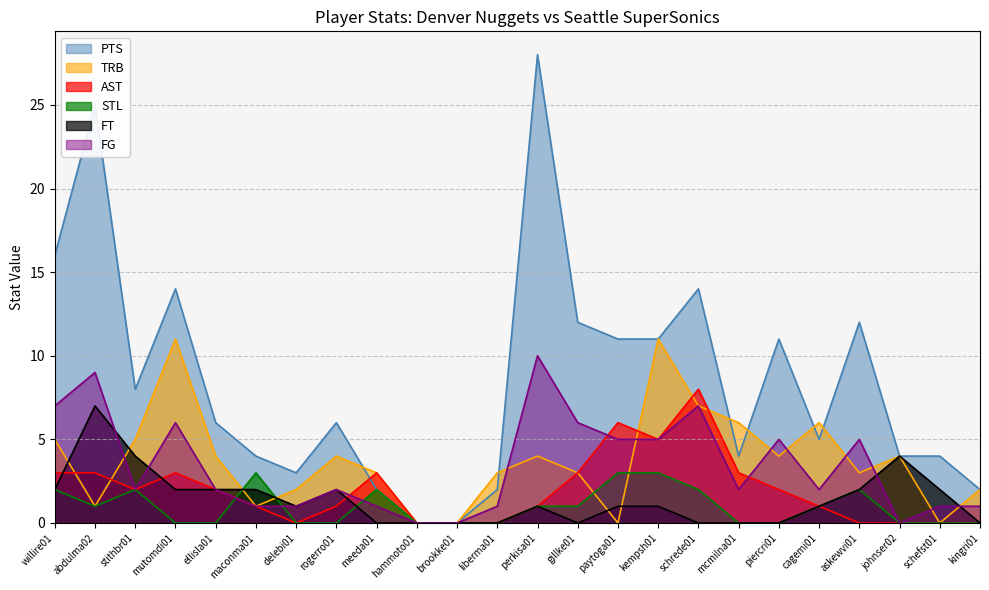

At which label does PTS reach its minimum?

hammoto01